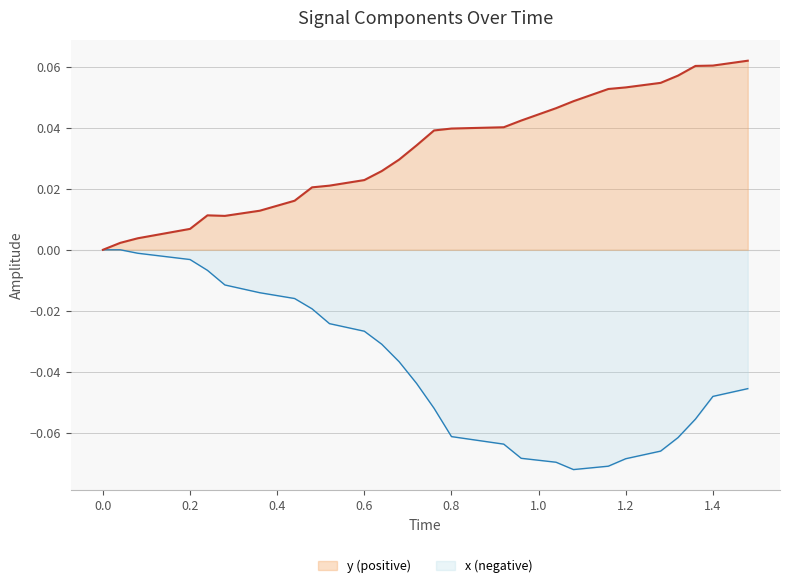

What are all the series names shown in the legend?

y (positive), x (negative)